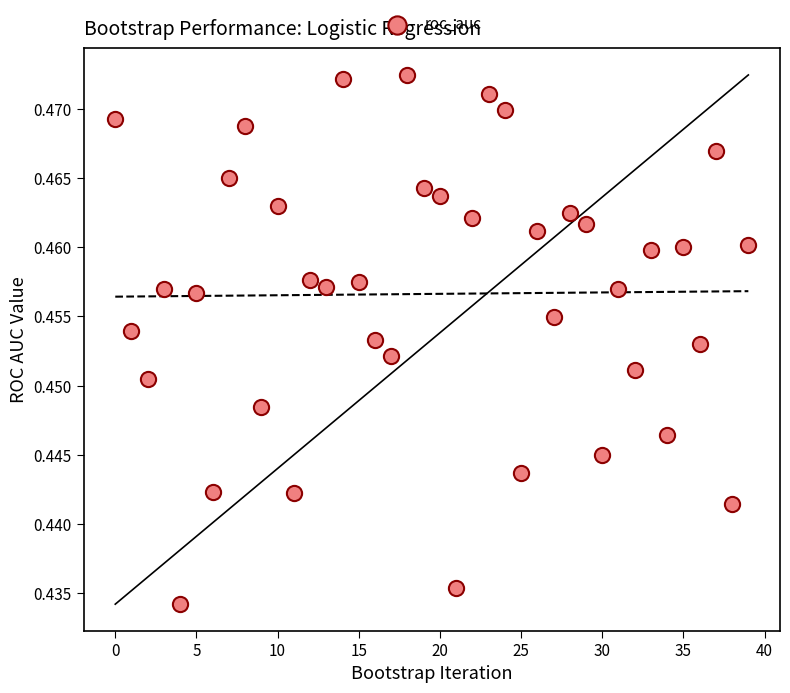

How many data points are displayed?

40